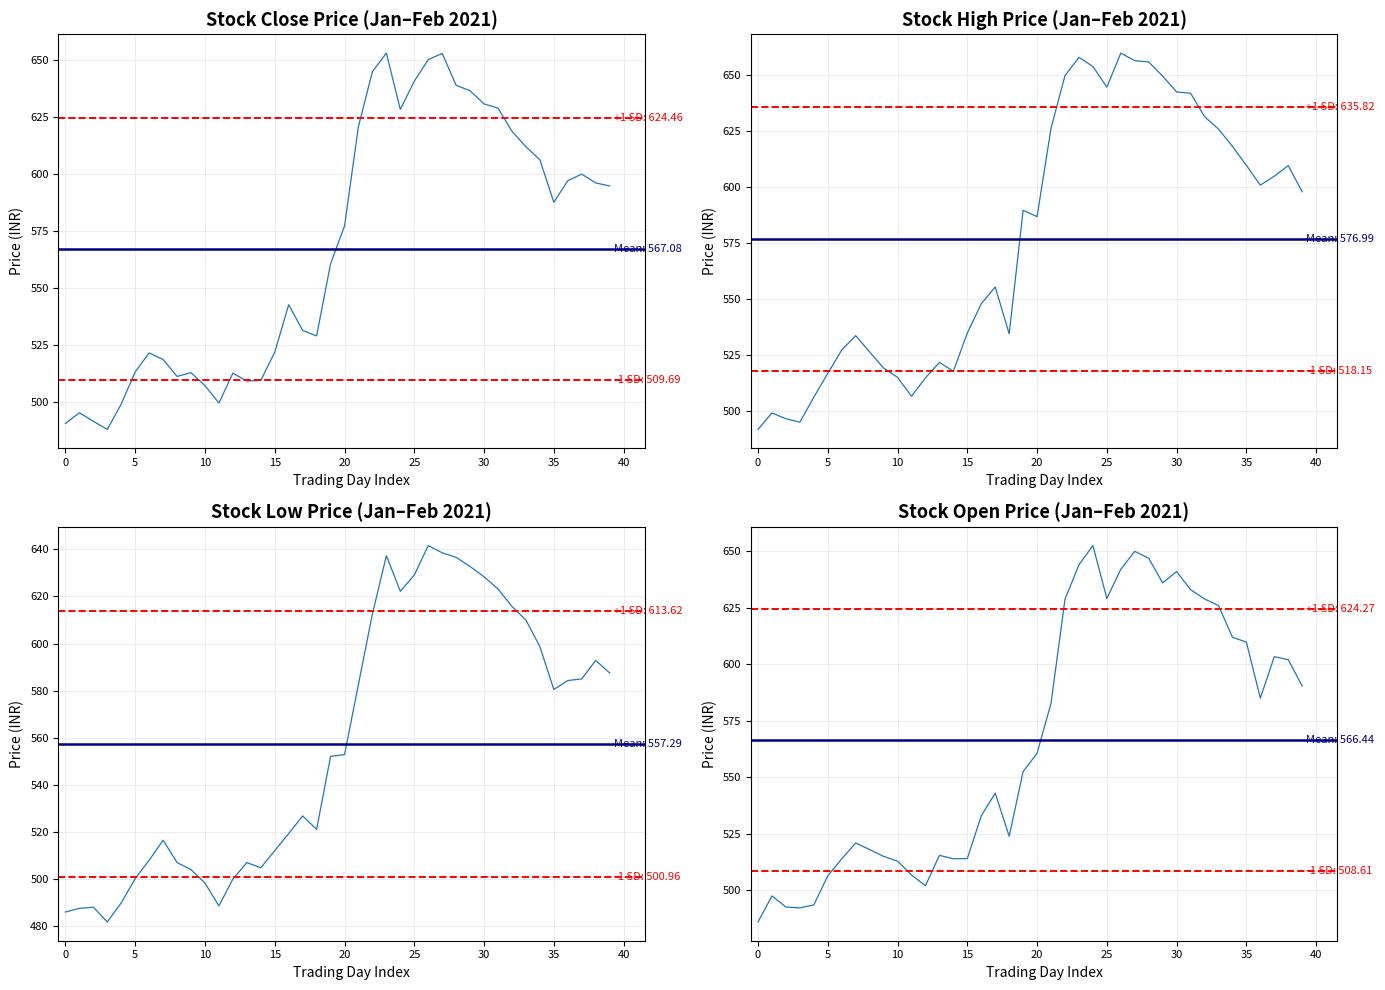

Is the value of close at 45 greater than the value of high at 30?

No